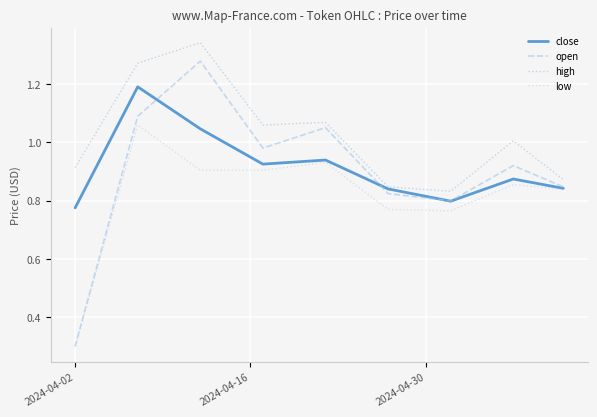

True or false: high has more than 1 points higher than both neighbors.

True